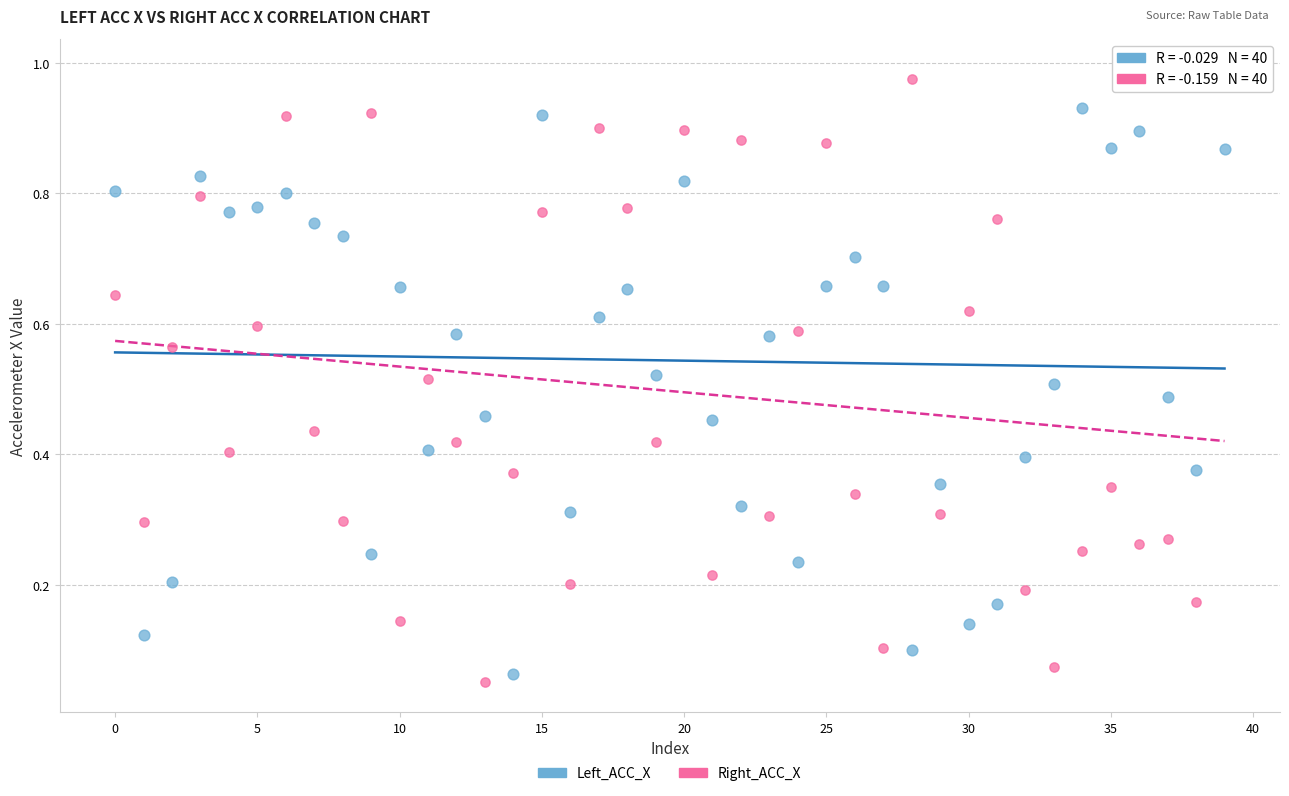

Which series has the largest Y range (max minus min)?

Right_ACC_X